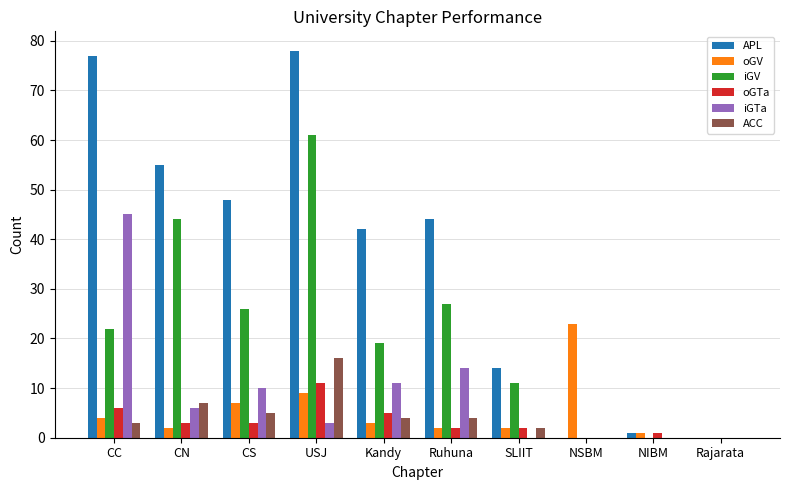

Reading right to left, list all the values displayed in this chart.

APL: Rajarata=0	NIBM=1	NSBM=0	SLIIT=14	Ruhuna=44	Kandy=42	USJ=78	CS=48	CN=55	CC=77
oGV: Rajarata=0	NIBM=1	NSBM=23	SLIIT=2	Ruhuna=2	Kandy=3	USJ=9	CS=7	CN=2	CC=4
iGV: Rajarata=0	NIBM=0	NSBM=0	SLIIT=11	Ruhuna=27	Kandy=19	USJ=61	CS=26	CN=44	CC=22
oGTa: Rajarata=0	NIBM=1	NSBM=0	SLIIT=2	Ruhuna=2	Kandy=5	USJ=11	CS=3	CN=3	CC=6
iGTa: Rajarata=0	NIBM=0	NSBM=0	SLIIT=0	Ruhuna=14	Kandy=11	USJ=3	CS=10	CN=6	CC=45
ACC: Rajarata=0	NIBM=0	NSBM=0	SLIIT=2	Ruhuna=4	Kandy=4	USJ=16	CS=5	CN=7	CC=3